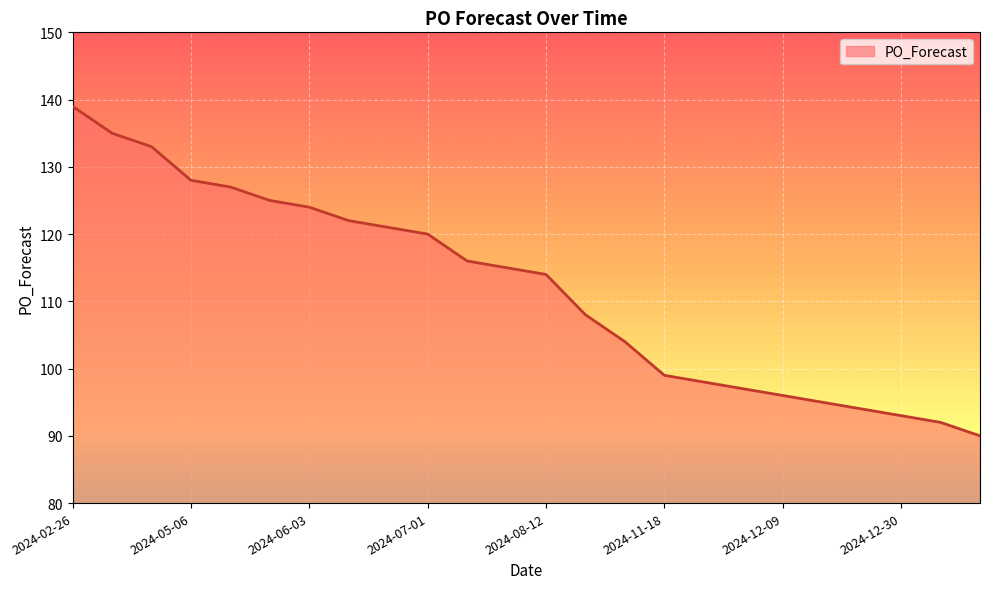

What is the minimum value shown in the chart?

90